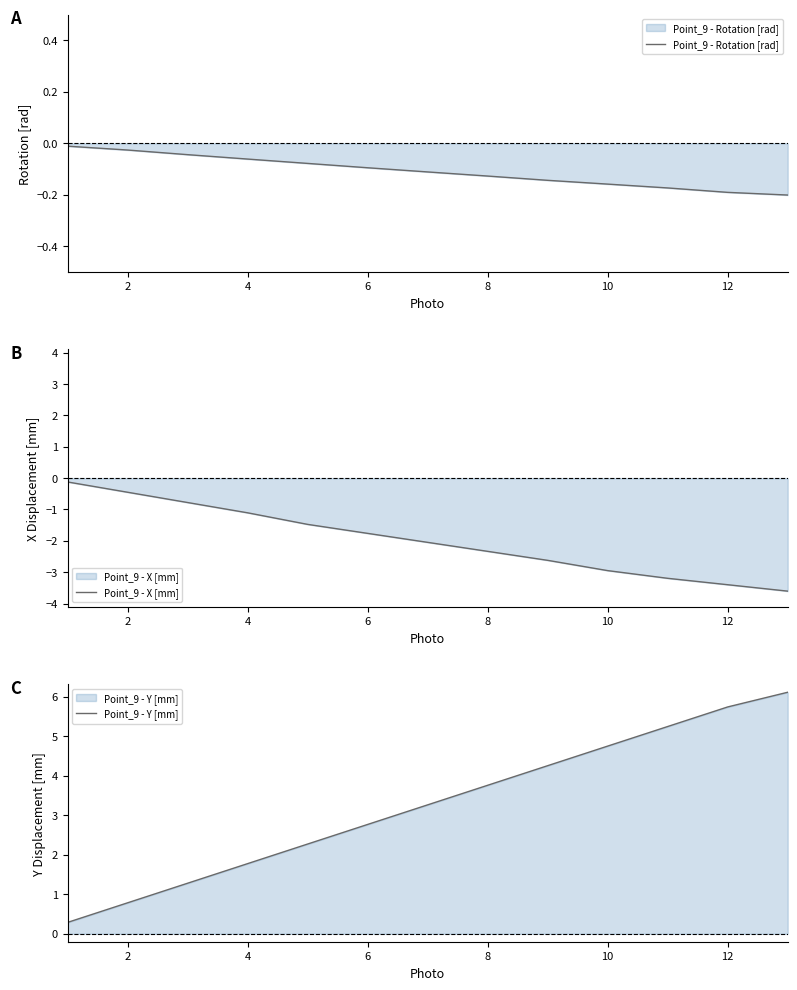

Is it true that Point_9 - Y [mm] equals 4.7 at 10?

True